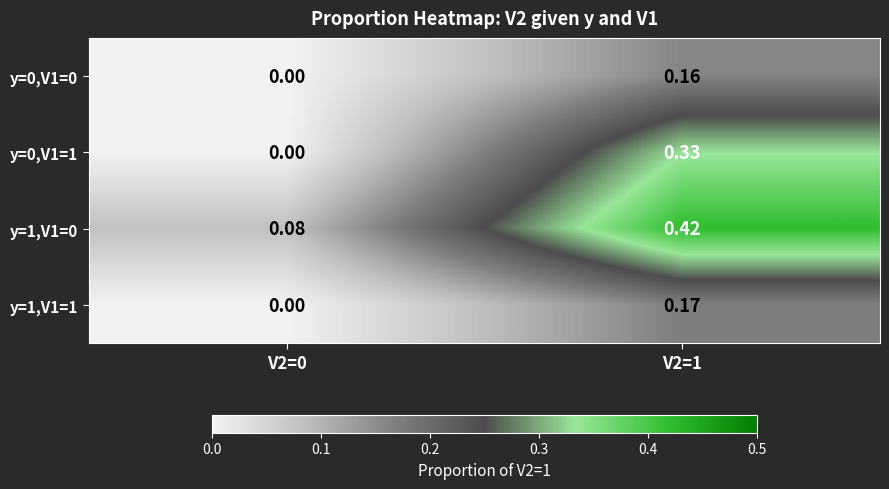

How many distinct data groups are displayed?

4